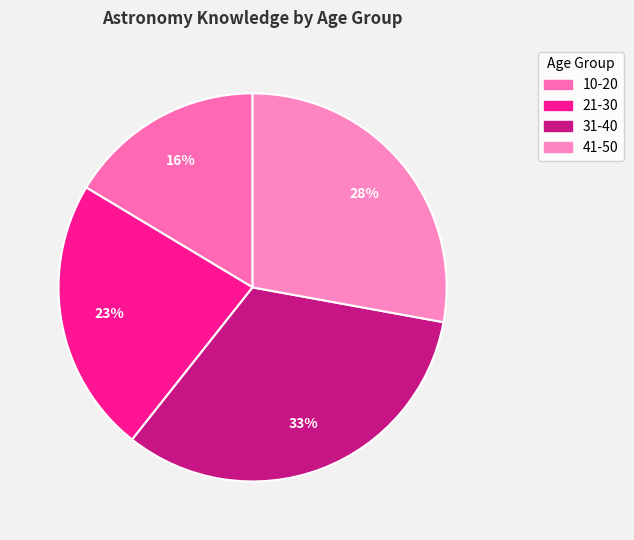

Is the sum of 41-50 and 21-30 greater than half?

Yes